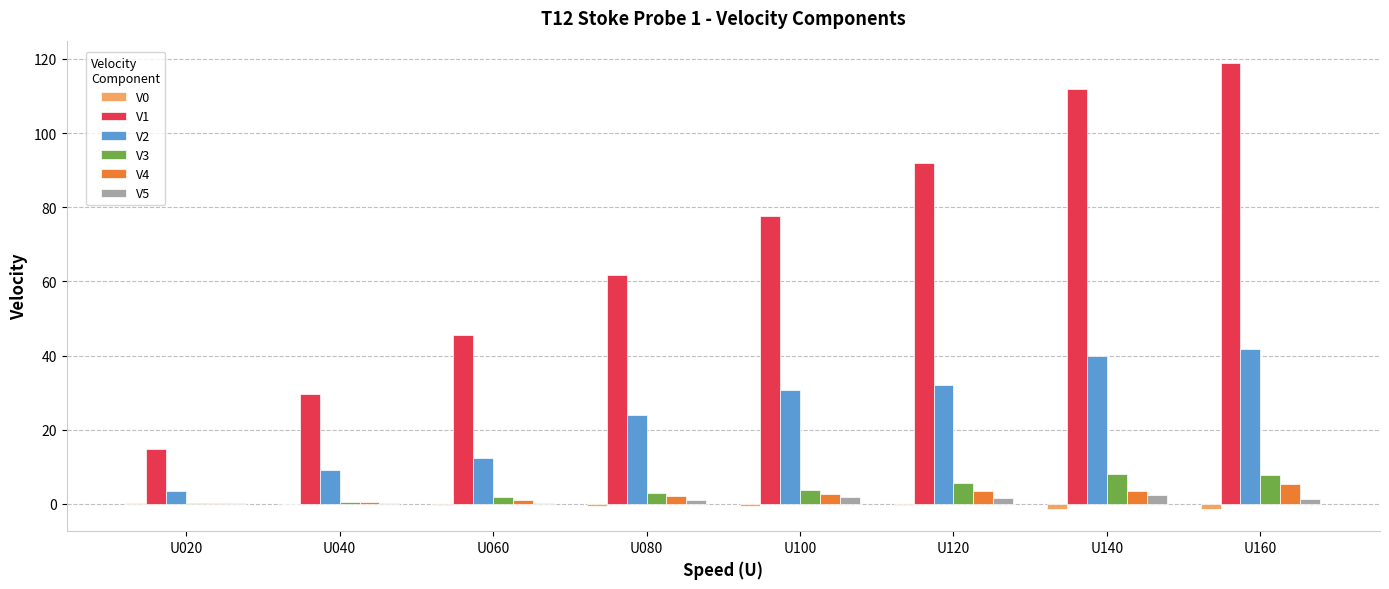

What is the sum of all V4 values?

19.1